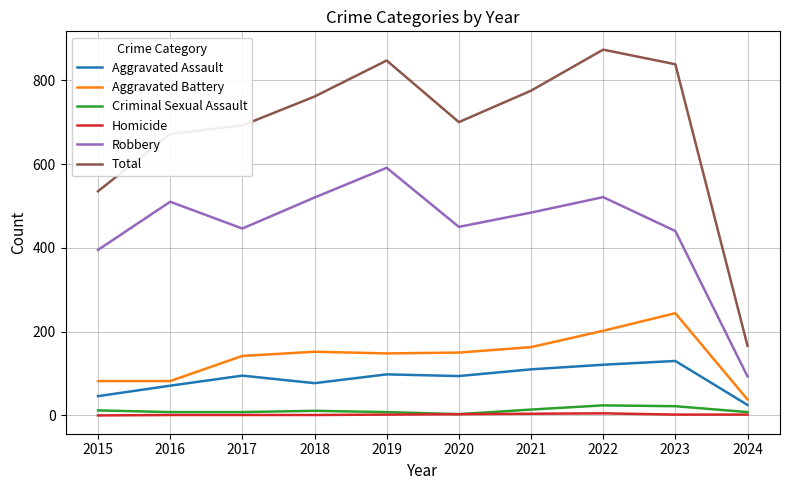

True or false: Aggravated Assault and Total cross at least once.

False